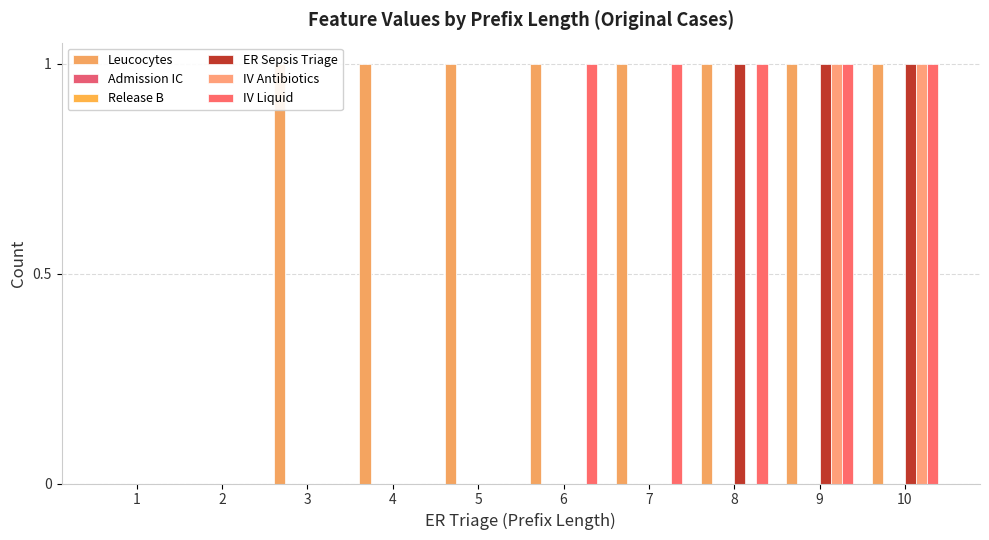

The value of ER Sepsis Triage at 9 is 2. True or false?

False